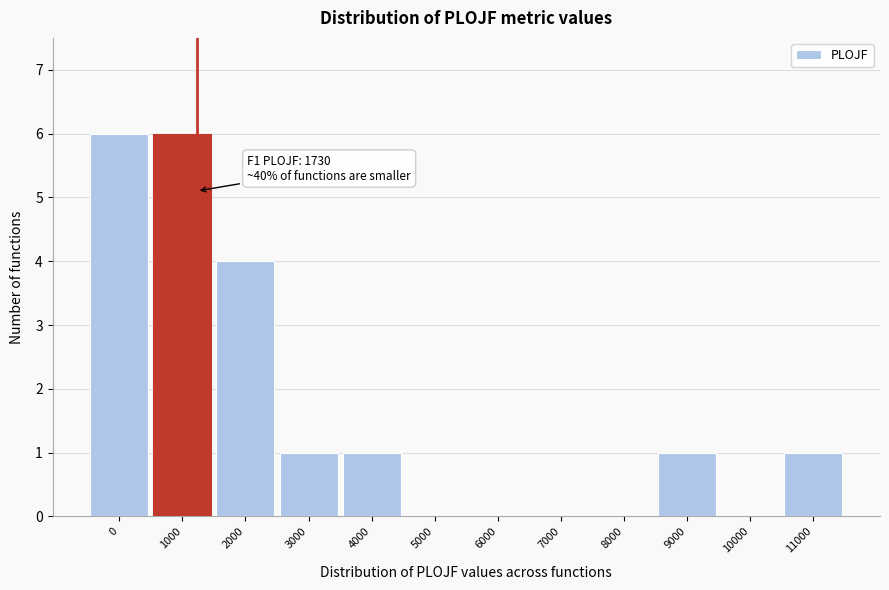

Reading left to right, transcribe all the data shown in this chart.

0=6	1000=6	2000=4	3000=1	4000=1	5000=0	6000=0	7000=0	8000=0	9000=1	10000=0	11000=1